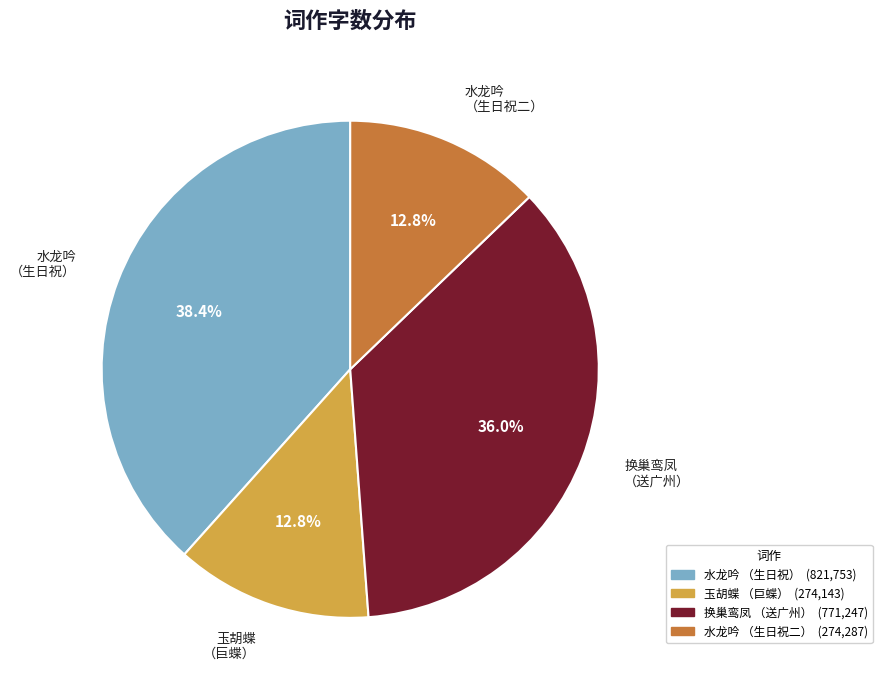

What portion of the pie excludes 水龙吟 （生日祝）?

61.6%